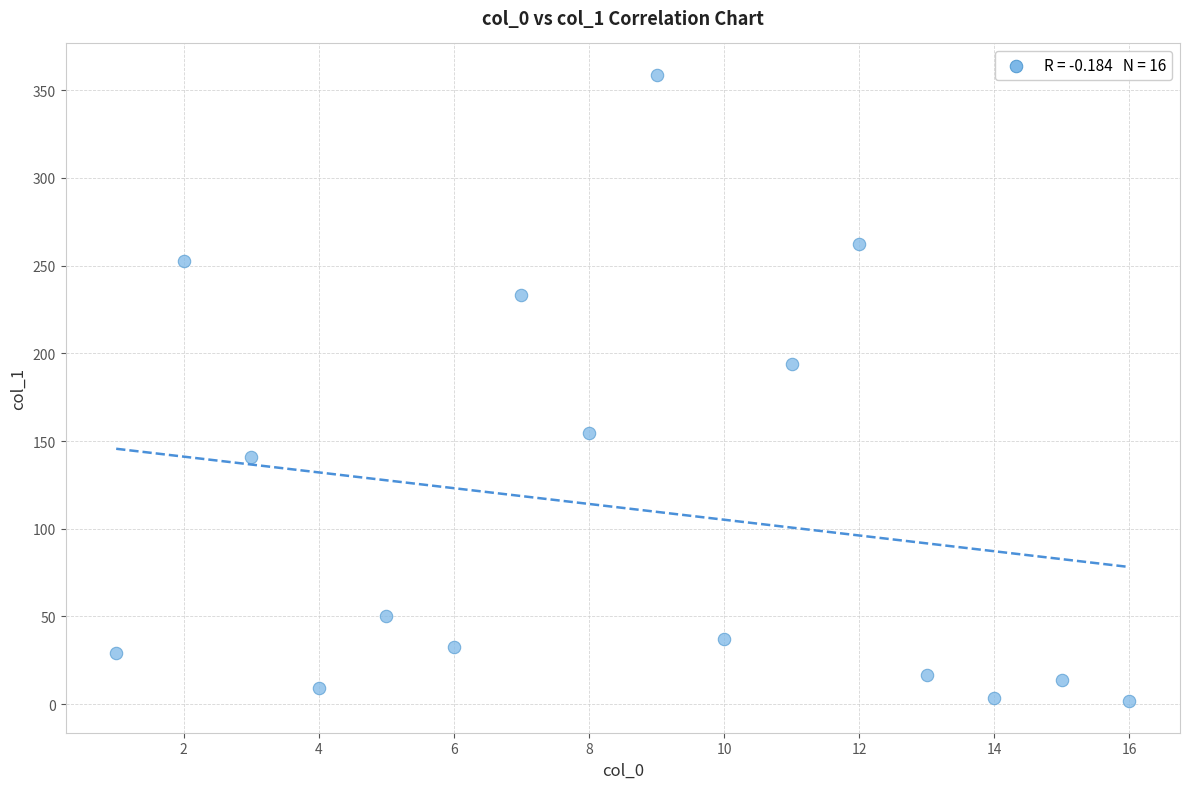

What is the range of X values (max minus min)?

15.0